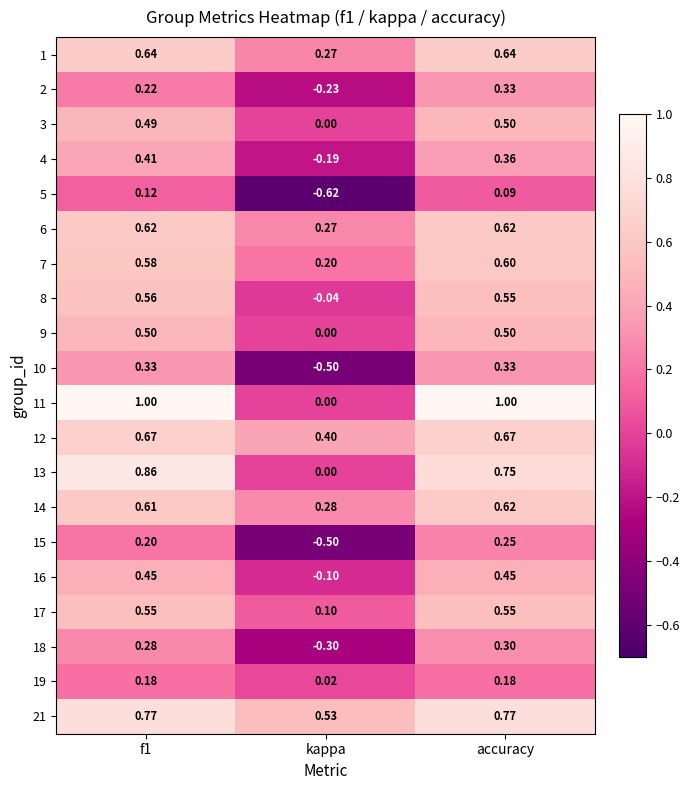

Which series has the largest total across all categories?

21